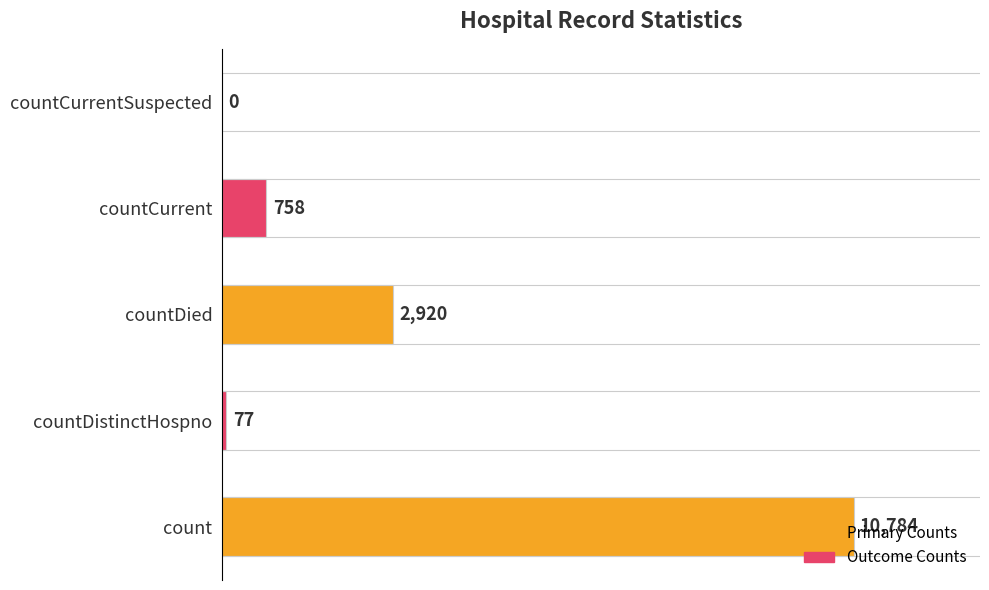

Is it true that the value at countDied is 3871?

False